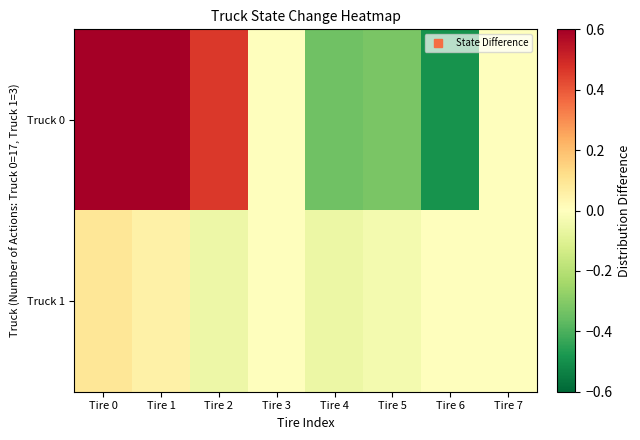

Reading left to right, extract all data points from this chart.

Truck 0: Tire 0=0.9	Tire 1=0.8	Tire 2=0.5	Tire 3=0.0	Tire 4=-0.3	Tire 5=-0.3	Tire 6=-0.5	Tire 7=0.0
Truck 1: Tire 0=0.1	Tire 1=0.1	Tire 2=-0.1	Tire 3=0.0	Tire 4=-0.1	Tire 5=-0.0	Tire 6=0.0	Tire 7=0.0